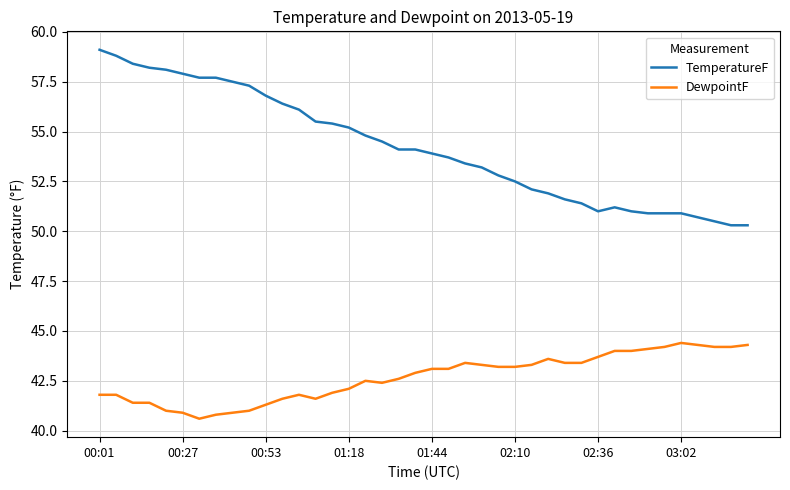

True or false: DewpointF and TemperatureF cross at least once.

False